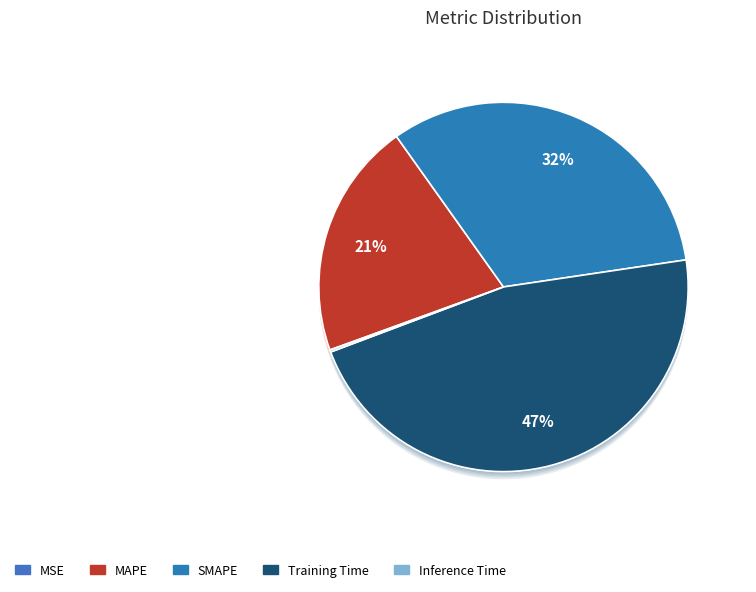

To the nearest percent, what is the combined percentage of Inference Time and MAPE?

21%